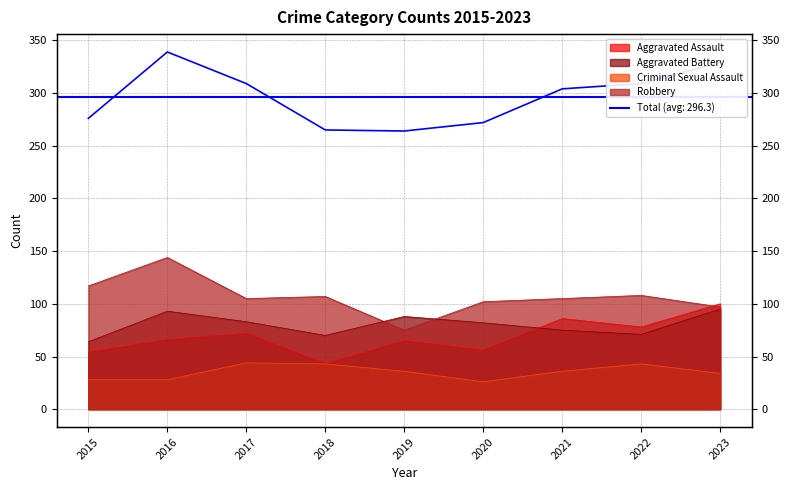

What is the total value across all series at 2021?

606